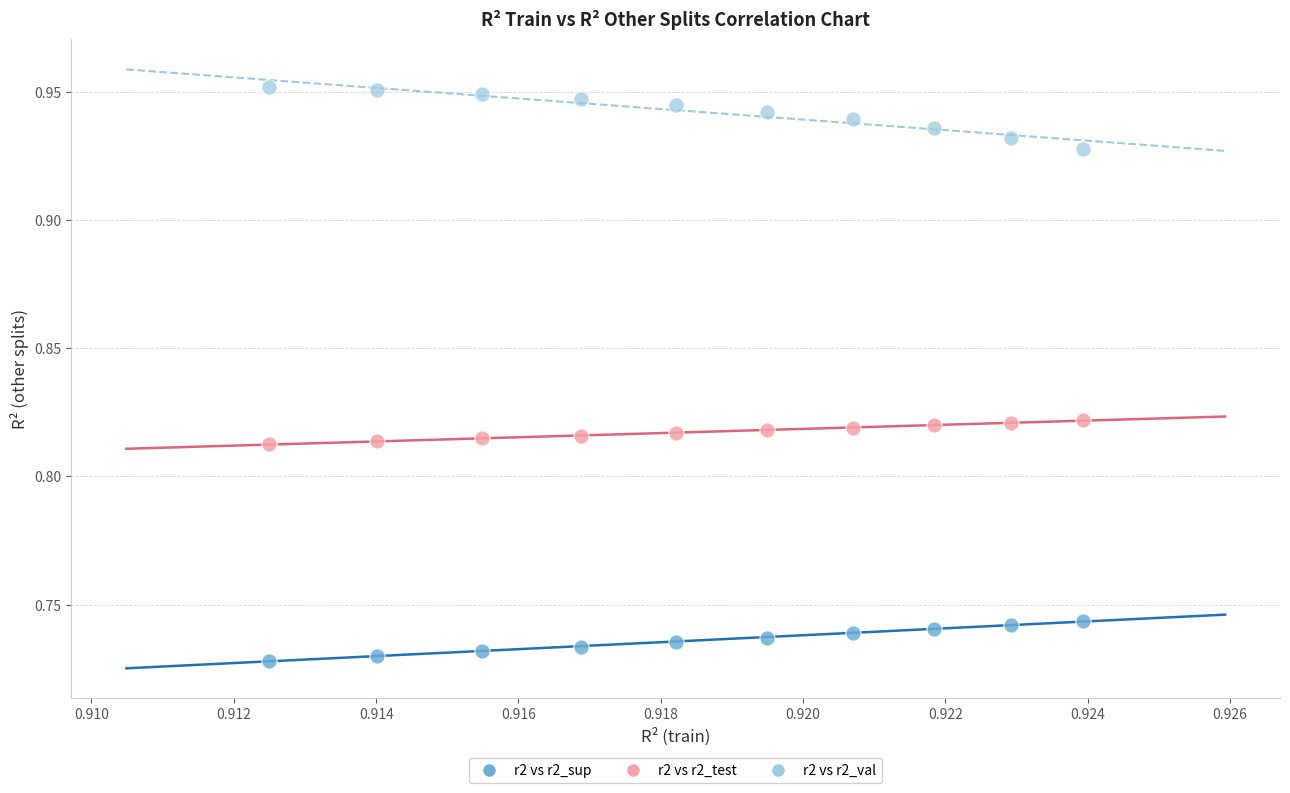

What are all the series names shown in the legend?

r2 vs r2_sup, r2 vs r2_test, r2 vs r2_val